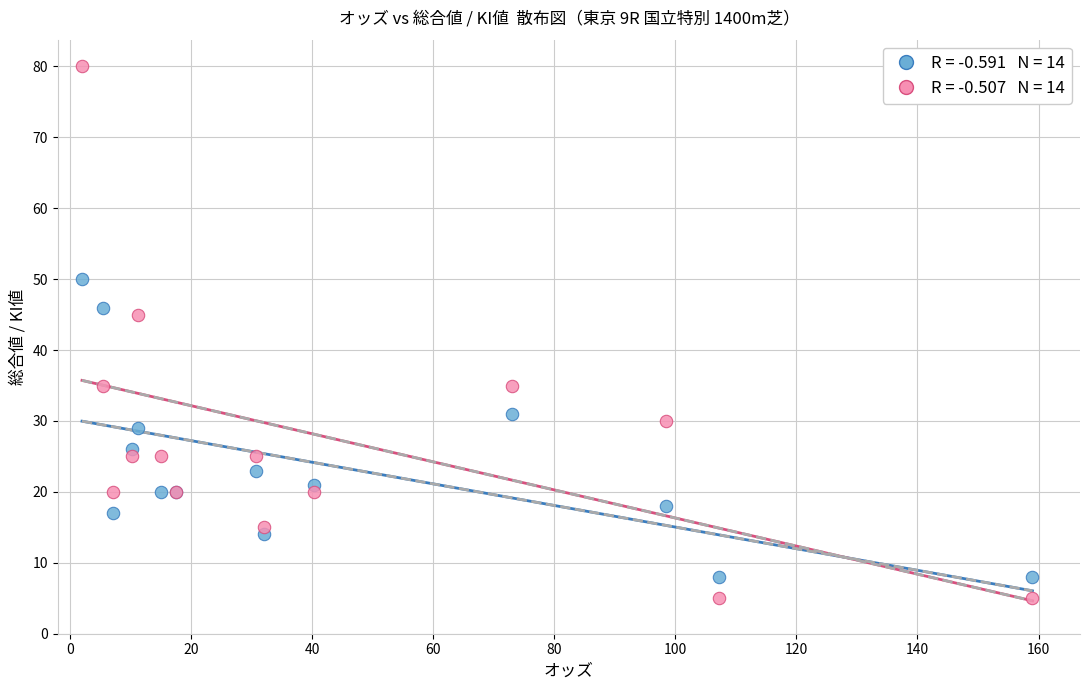

Across all series, what Y value is closest to 42?

45